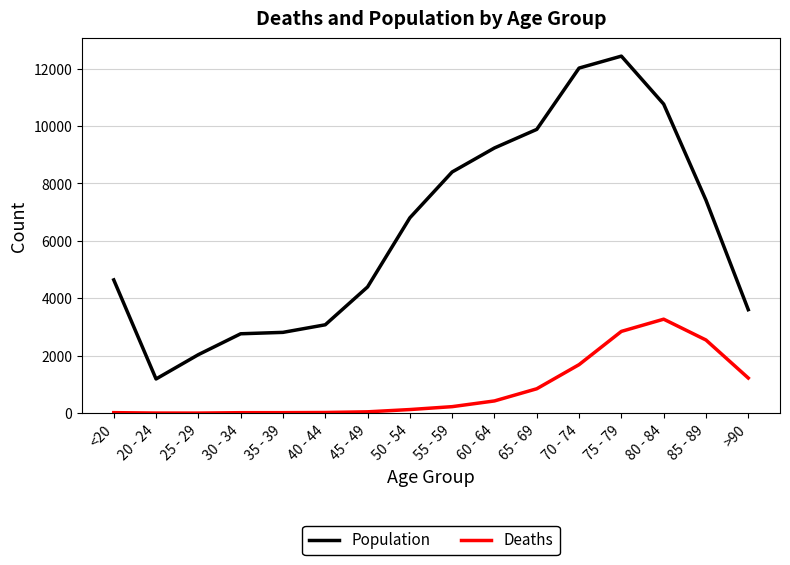

True or false: Population and Deaths intersect in this chart.

False